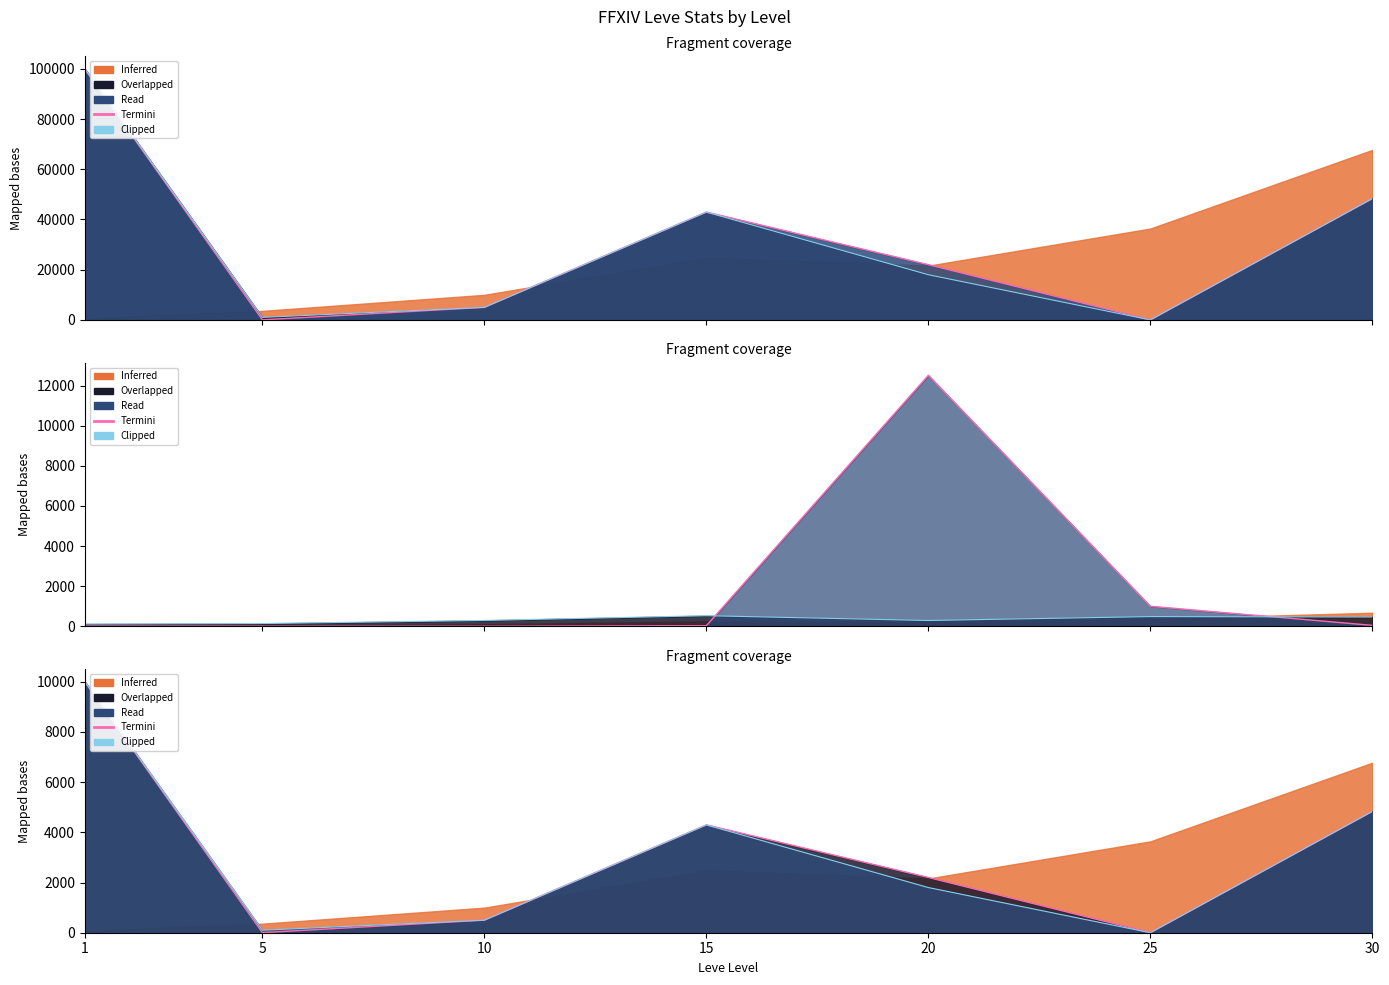

At which category does Clipped reach its first local peak?

15